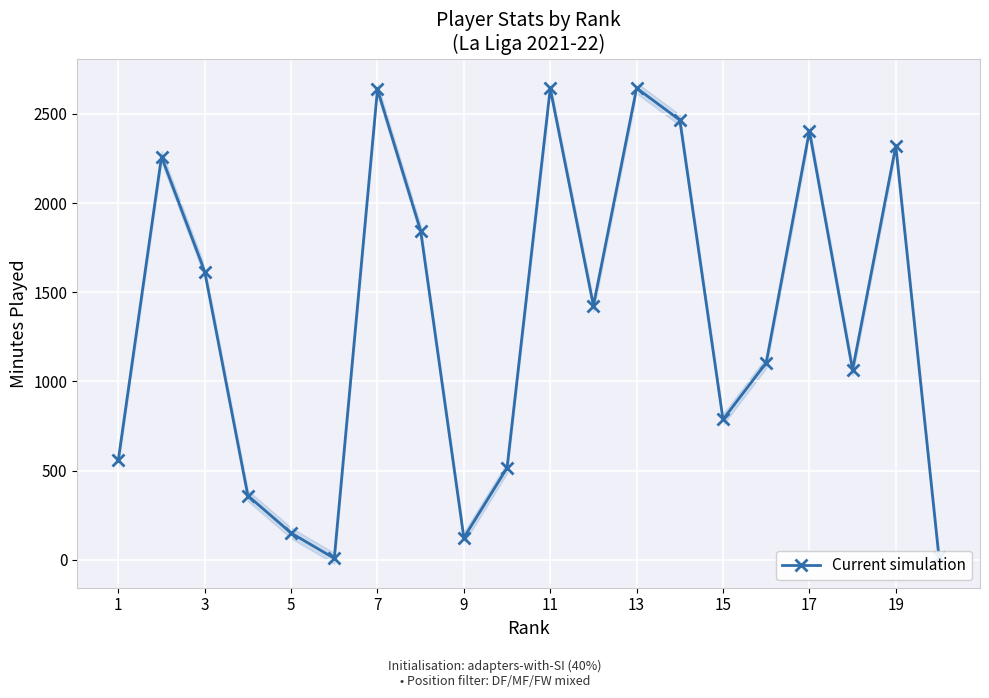

How many interior local peaks does the Current simulation series have?

6